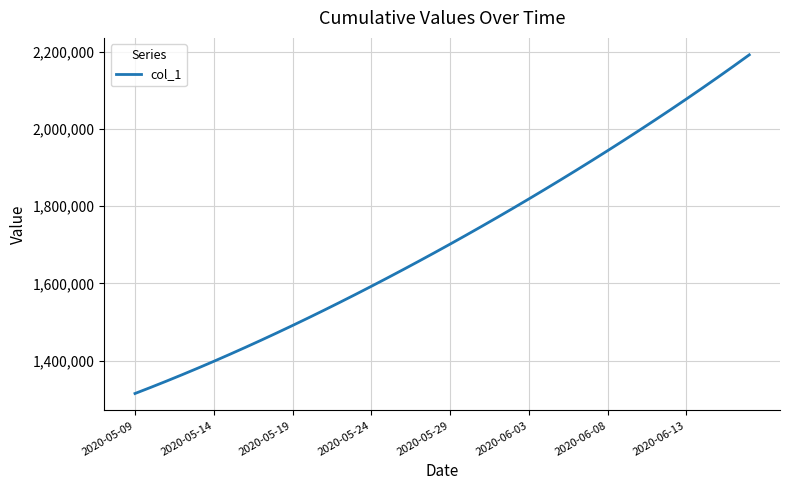

What is the average value?

1712030.4